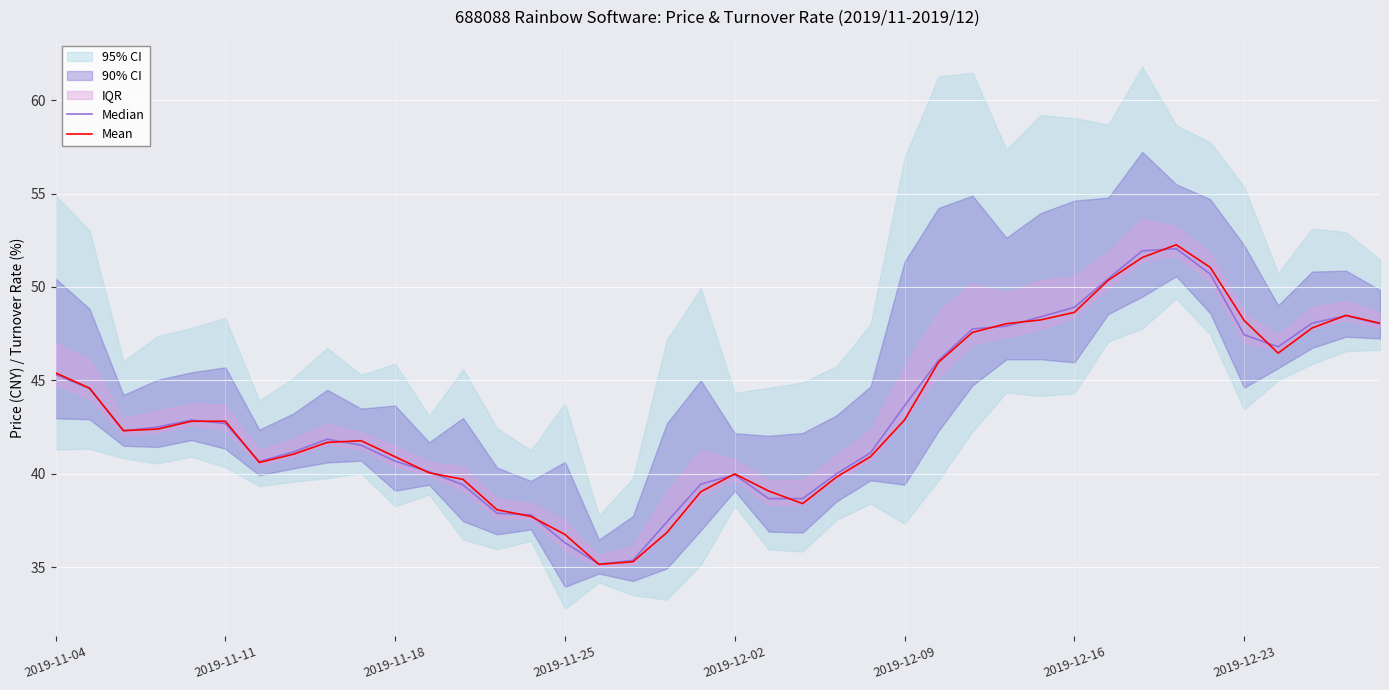

What is the value of the Median point at the 3rd from the left?

42.3